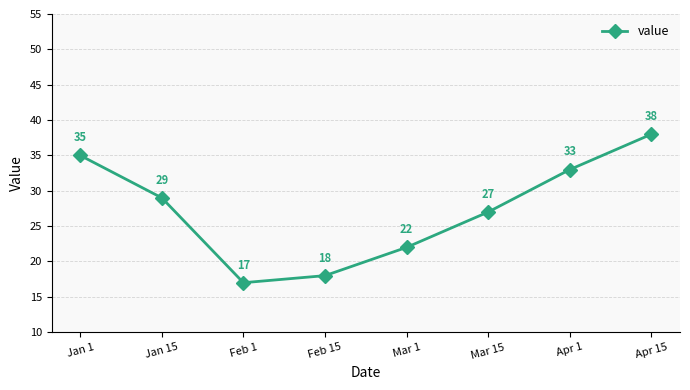

Which category has the highest value across all series?

Apr 15